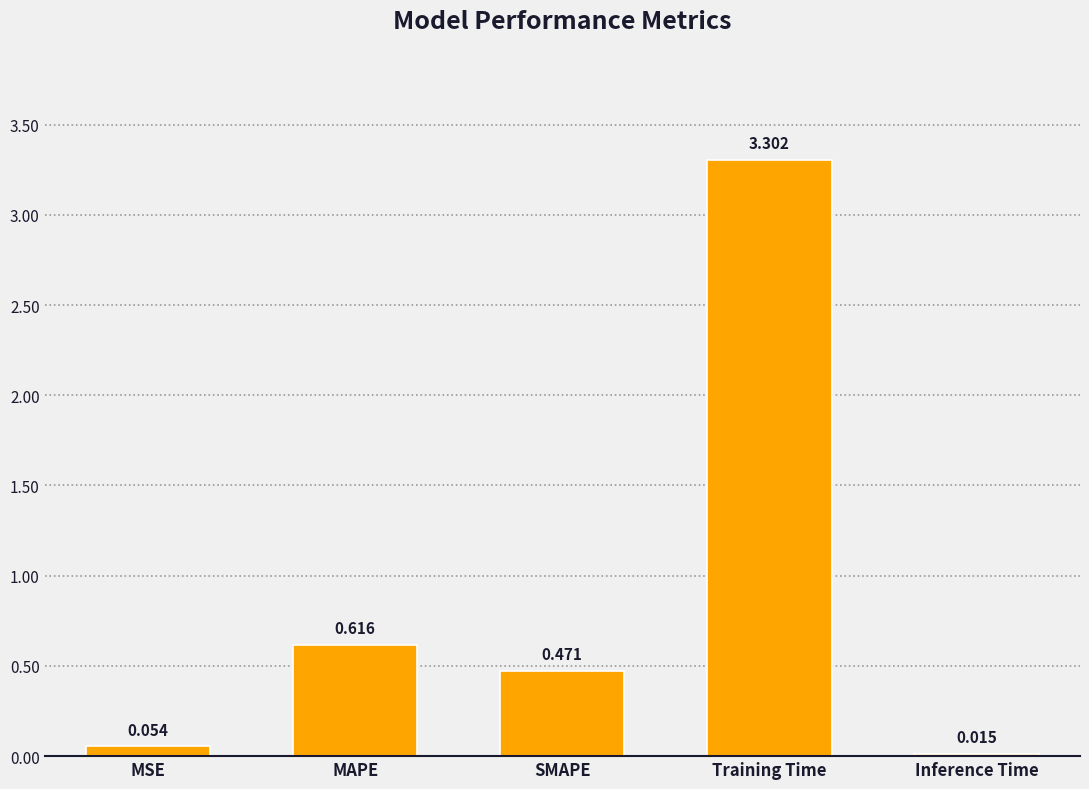

Rank the categories by value from lowest to highest.

Inference Time, MSE, SMAPE, MAPE, Training Time